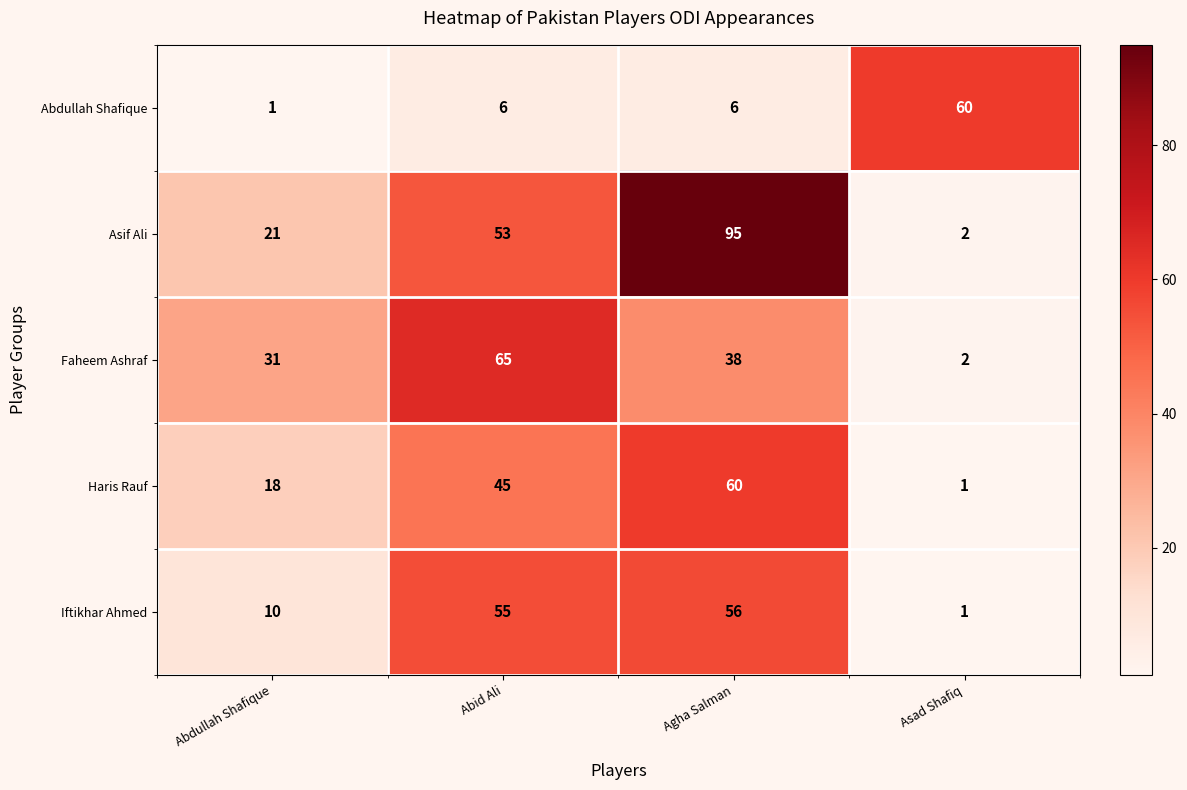

Which label corresponds to the largest value in the chart?

Agha Salman